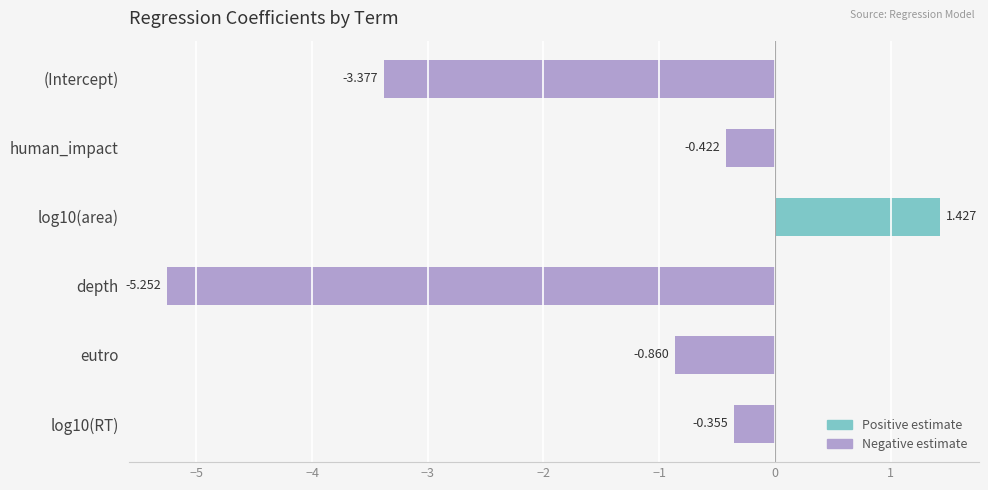

How many values are above zero?

1